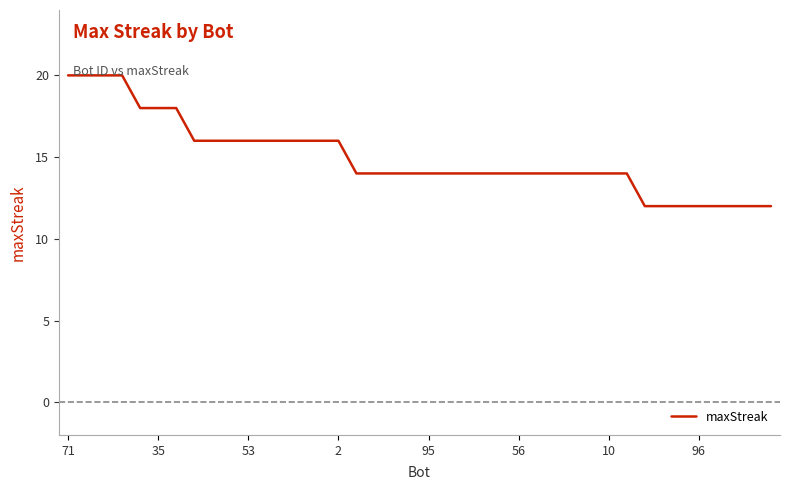

What is the difference between the maximum and minimum values?

8